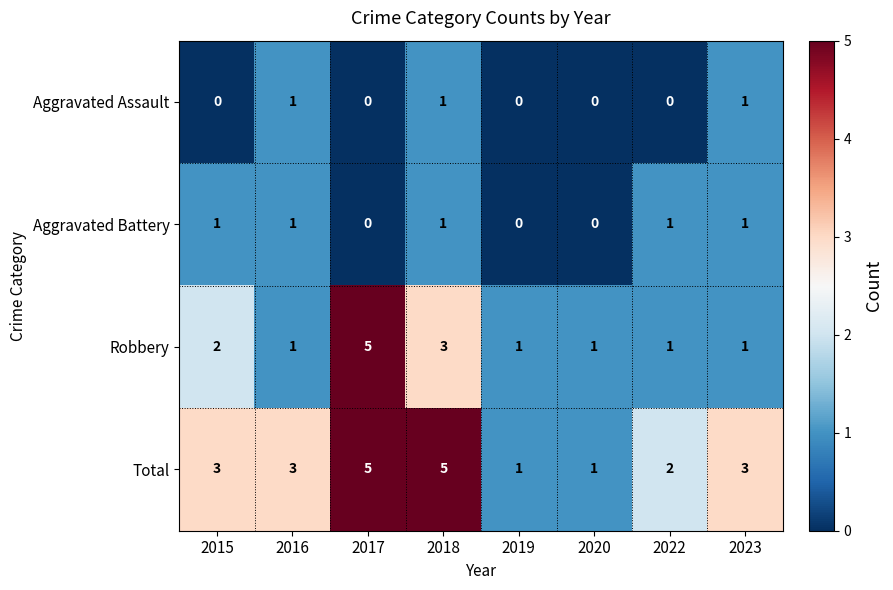

Which series has the widest spread of values?

Robbery